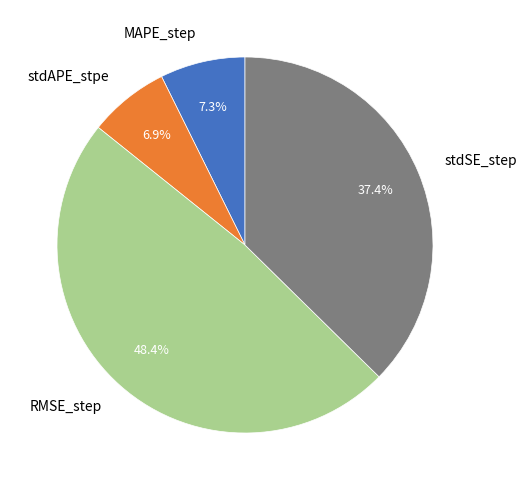

To the nearest percent, what is the average slice percentage?

25%